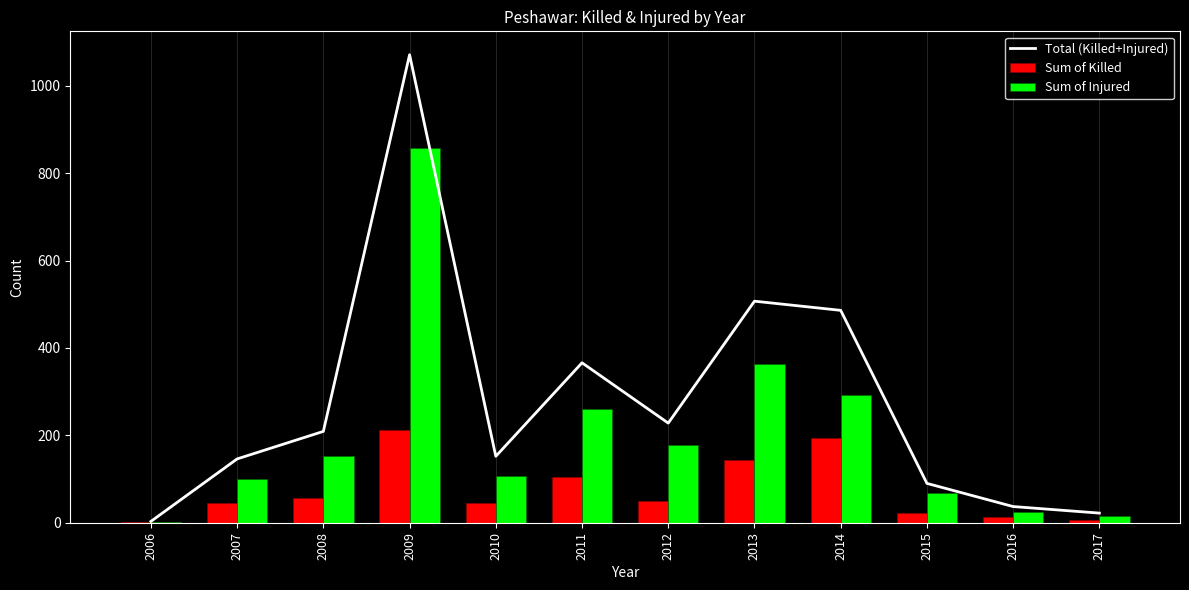

Where is Sum of Injured nearest to the value 430?

2013